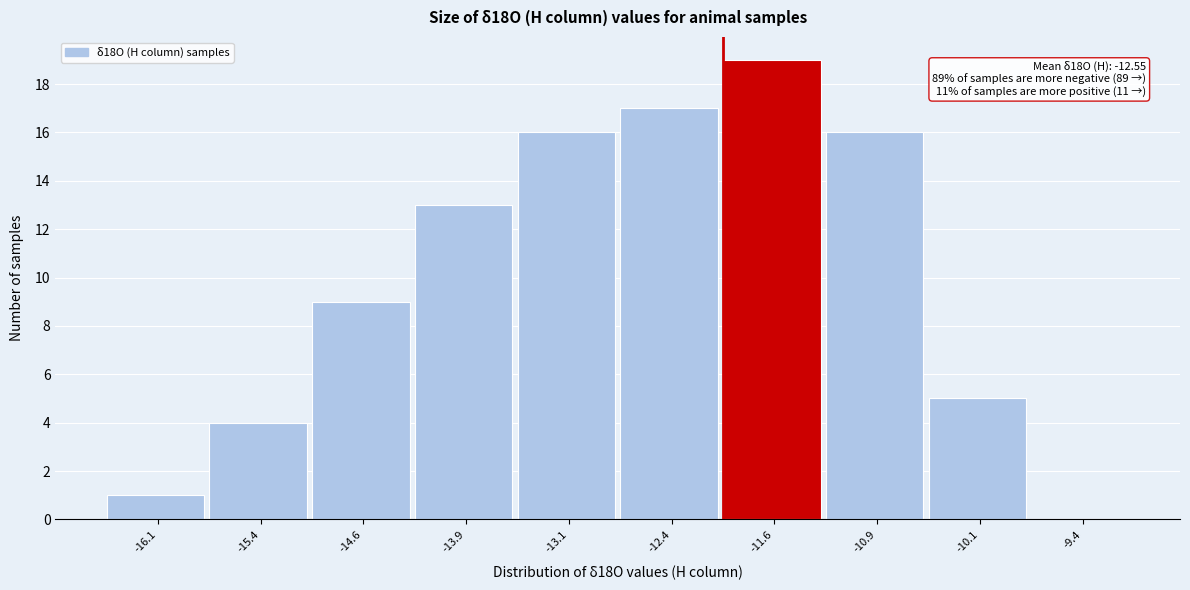

Over which range of the x-axis is the bar tallest?

-12.00 to -11.25